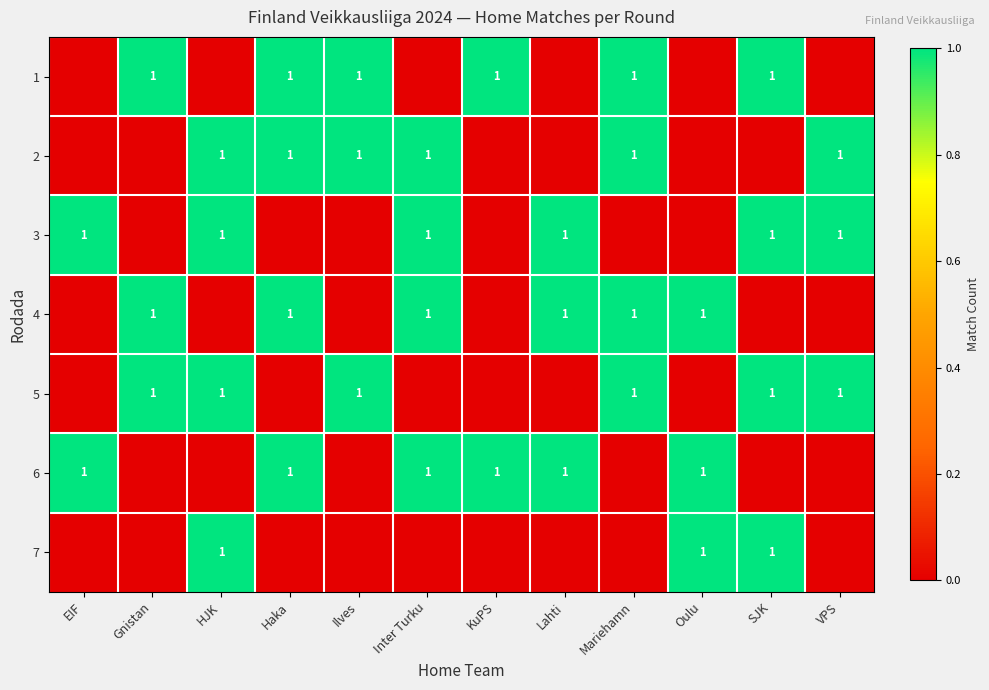

At which category is the sum across all series the highest?

HJK